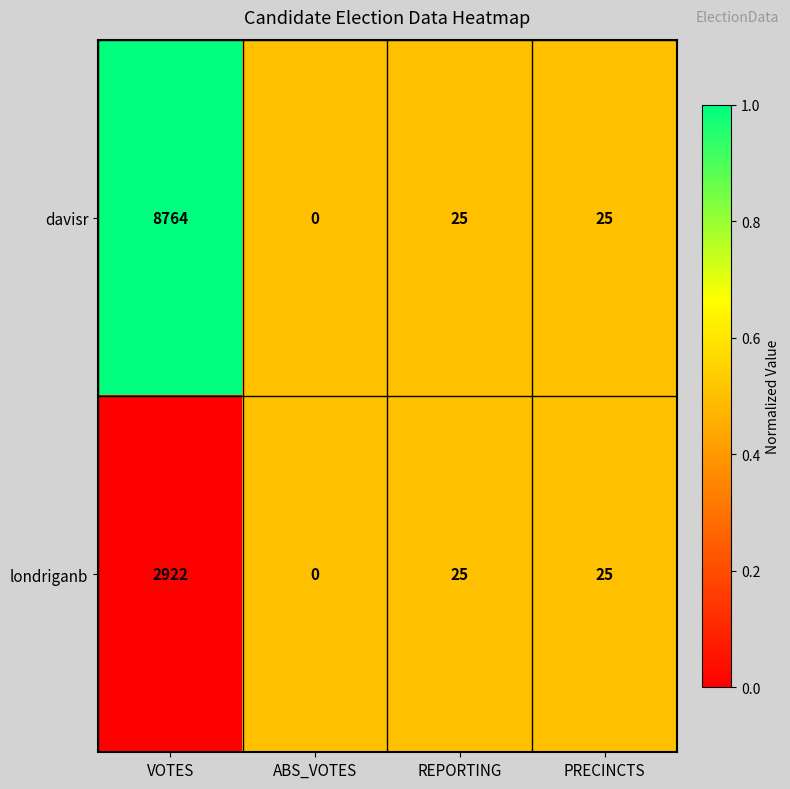

The value of davisr at PRECINCTS is 25. True or false?

True